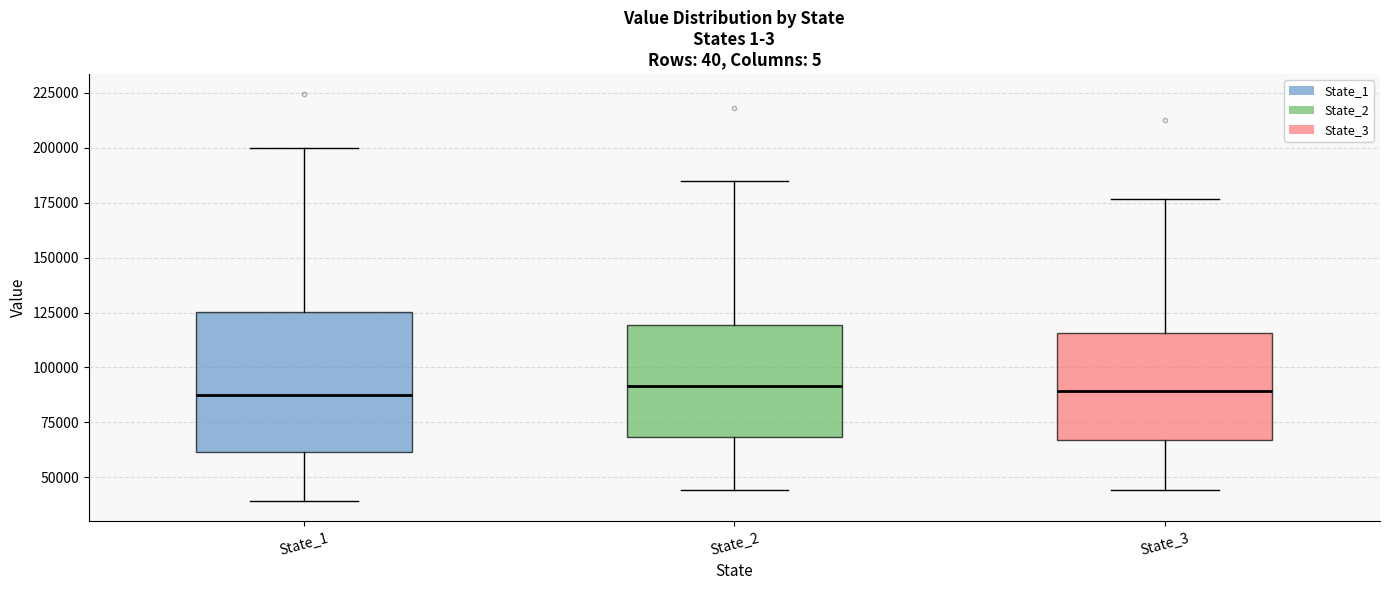

Reading left to right, transcribe this box plot: for each box, give where its median line is, the range the box spans, and where its two whiskers end, as read against the y-axis. The values are not printed on the chart, so give them approximately, as read against the axis.

State_1: median 90000, box 60000 to 125000, whiskers 40000 to 200000
State_2: median 90000, box 70000 to 120000, whiskers 45000 to 185000
State_3: median 90000, box 65000 to 115000, whiskers 45000 to 175000